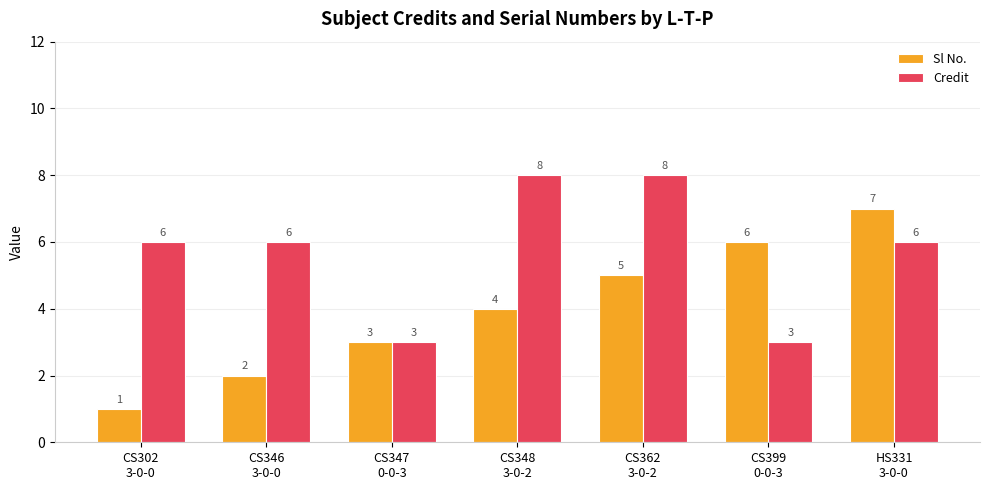

What is the sum of the Credit values at CS399
0-0-3 and CS347
0-0-3?

6